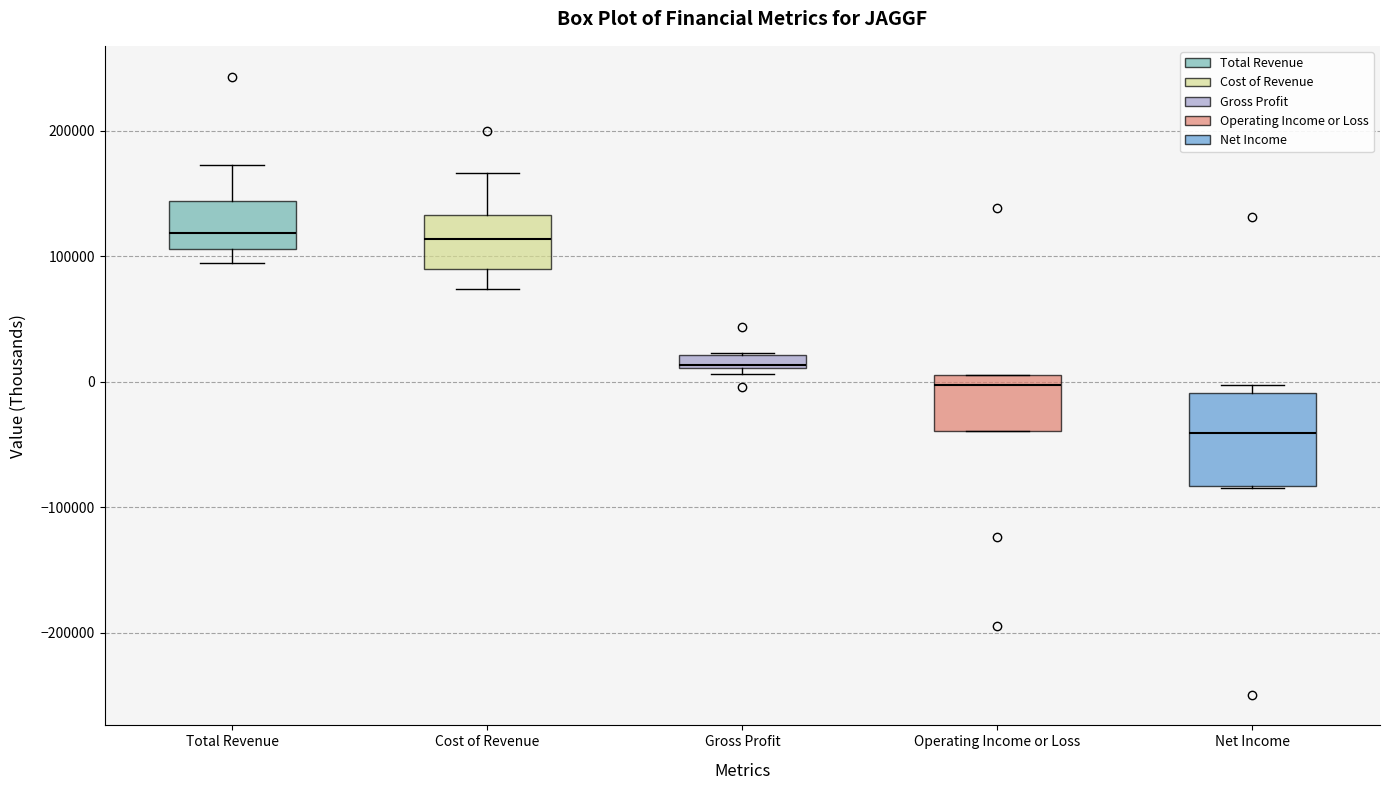

Which box's median line is the lowest?

Net Income